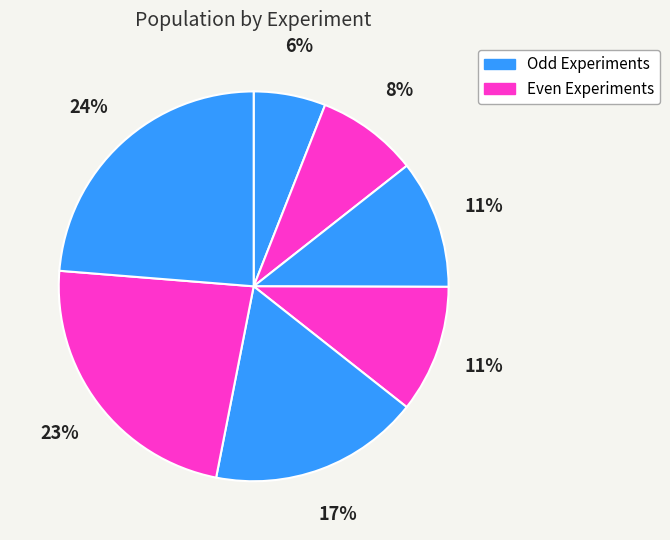

How many segments does this pie chart have?

7